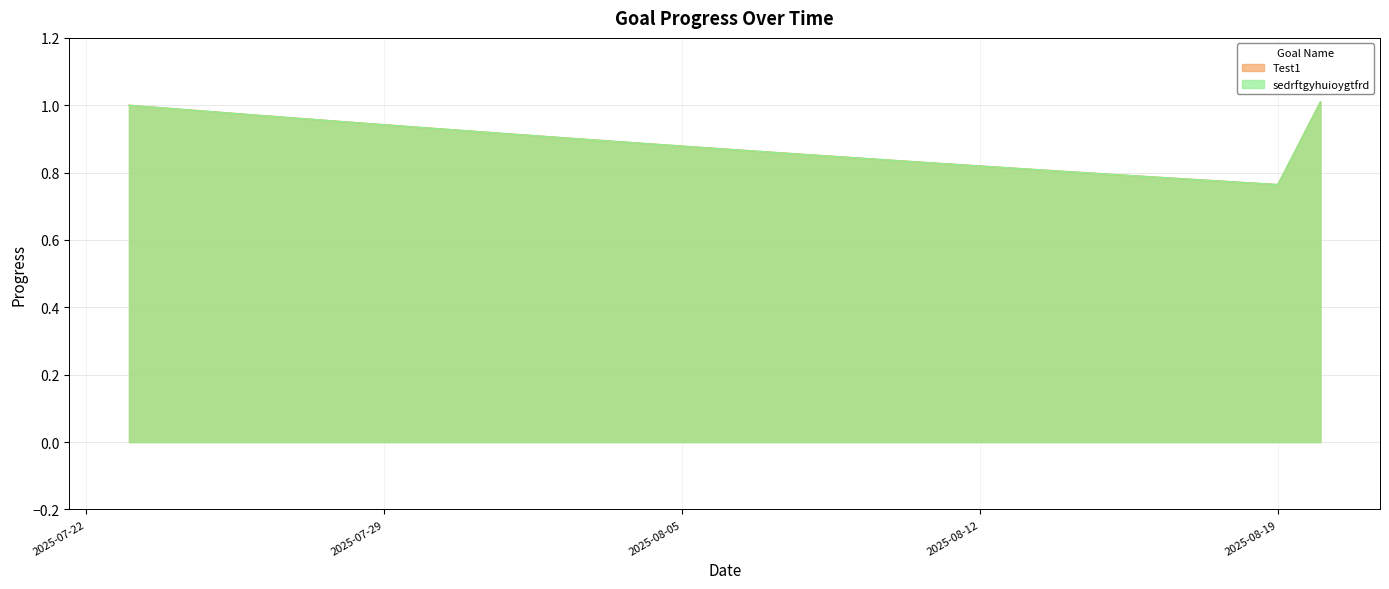

What is the label of the 17th point from the right?

2025-08-04